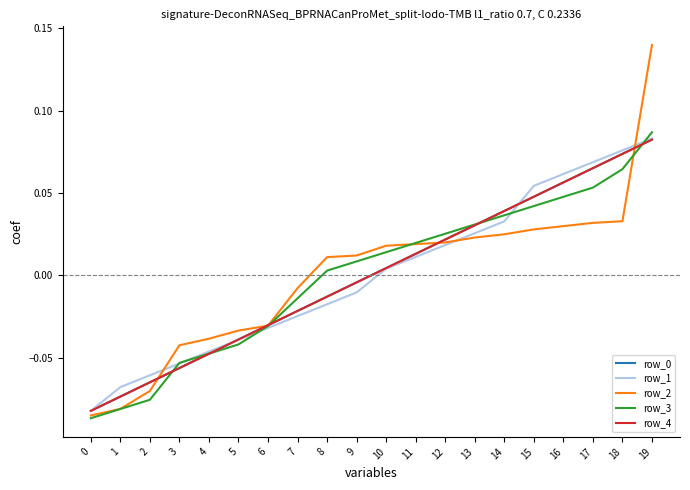

Which series has the largest total across all categories?

row_1